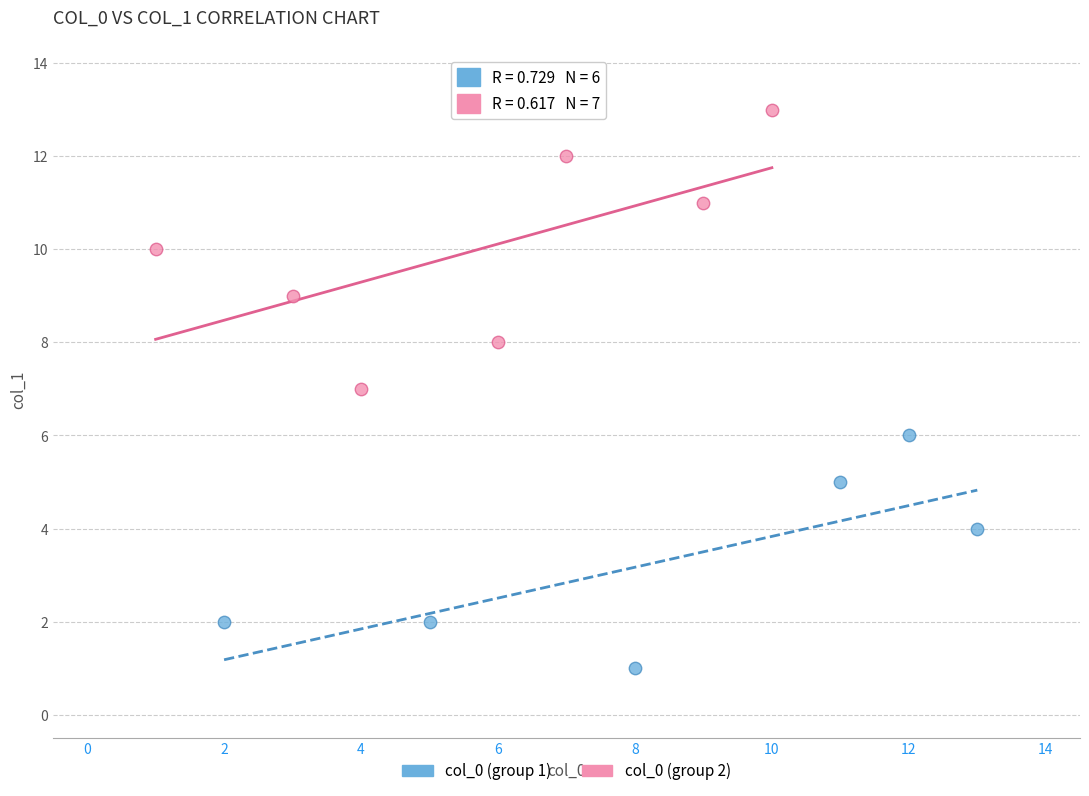

Which series contains the highest Y value?

col_0 (group 2)